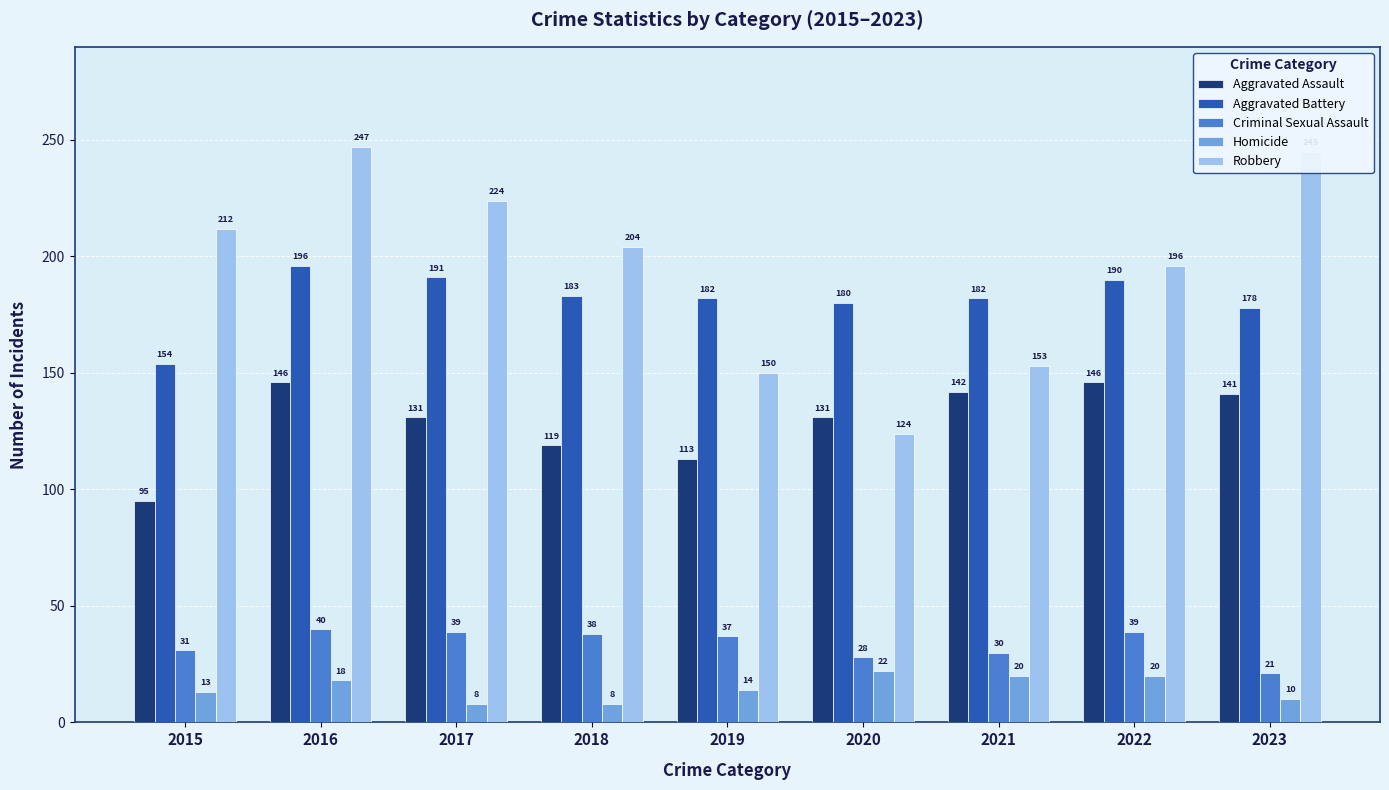

What is the difference between the highest and lowest values at 2020?

158